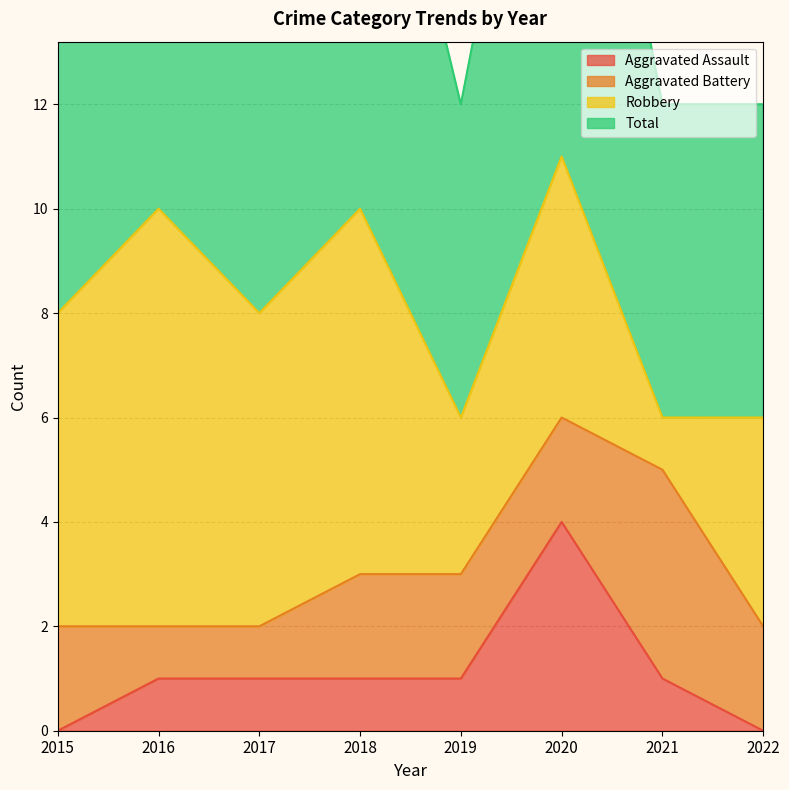

Is it true that Aggravated Assault equals 1 at 2016?

True